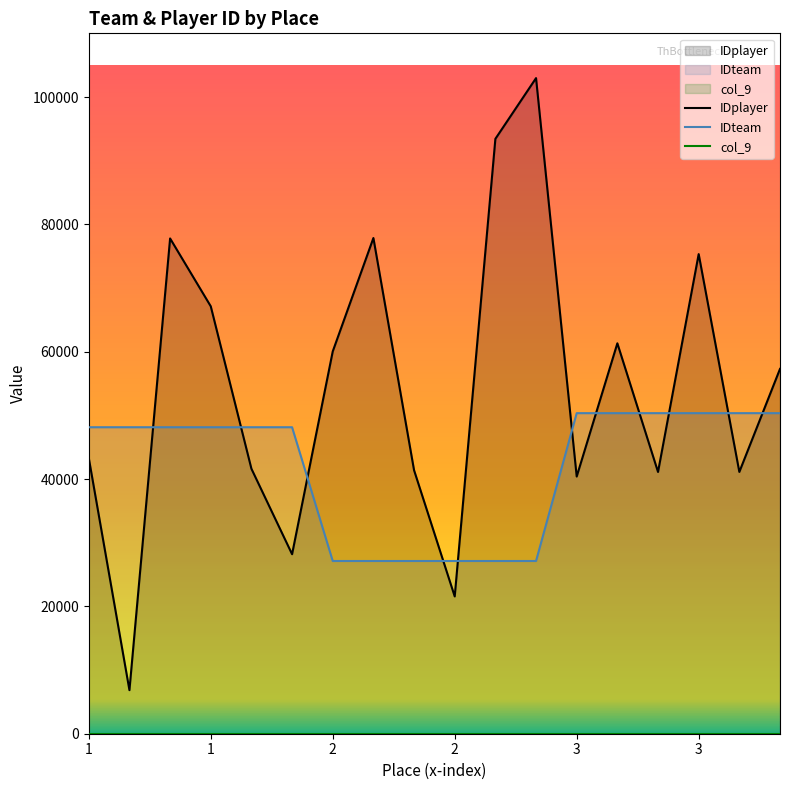

True or false: IDteam has more than 1 points higher than both neighbors.

False